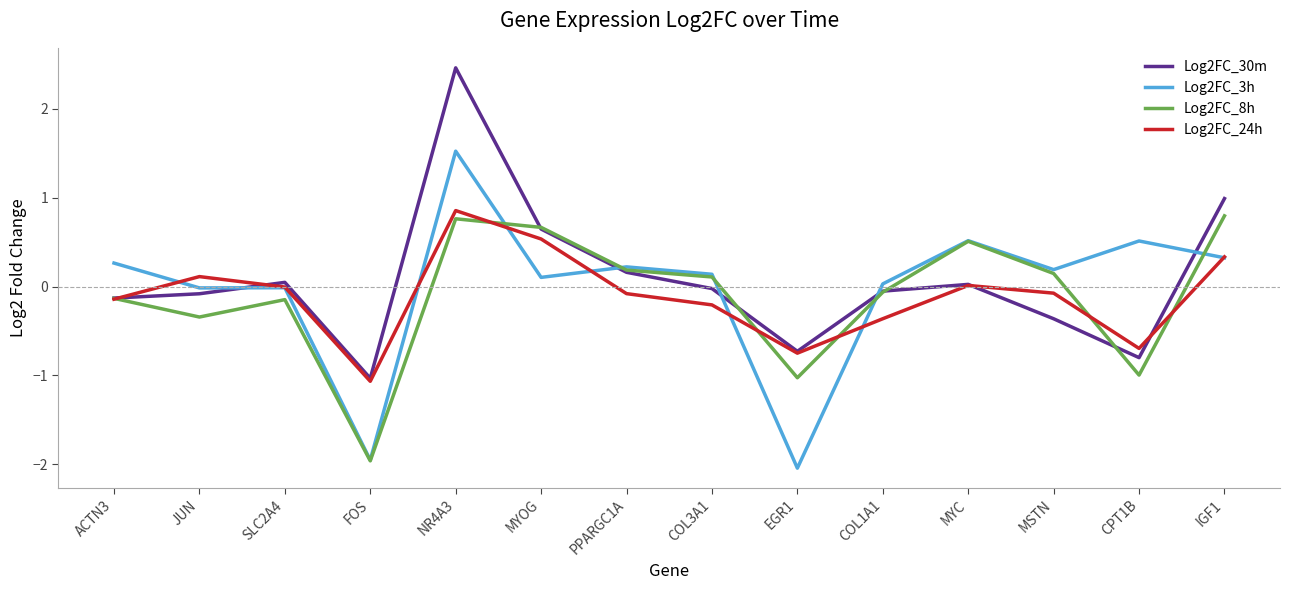

What position from the left is SLC2A4?

3